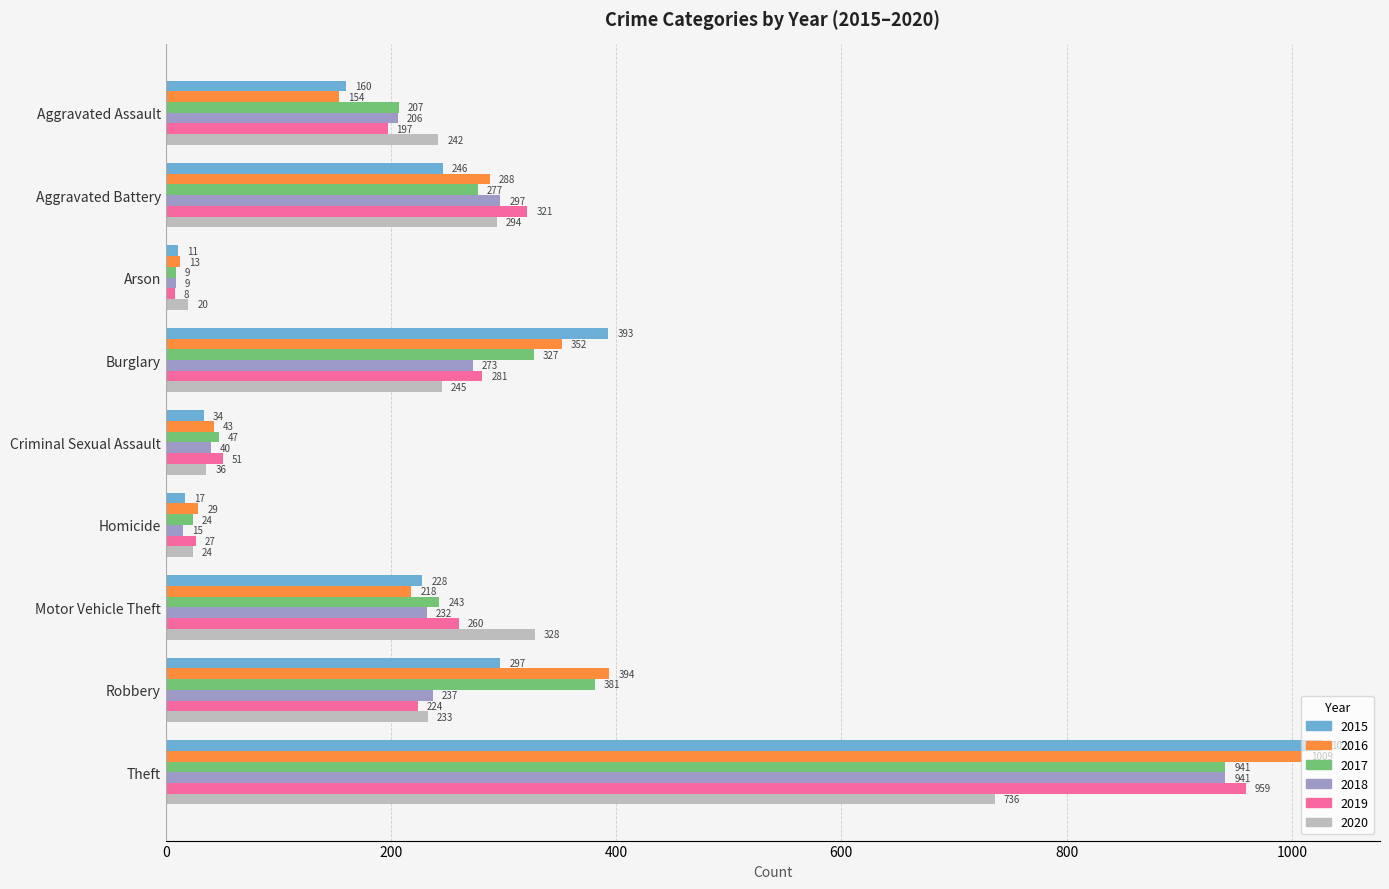

Is it true that 2020 equals 736 at Theft?

True